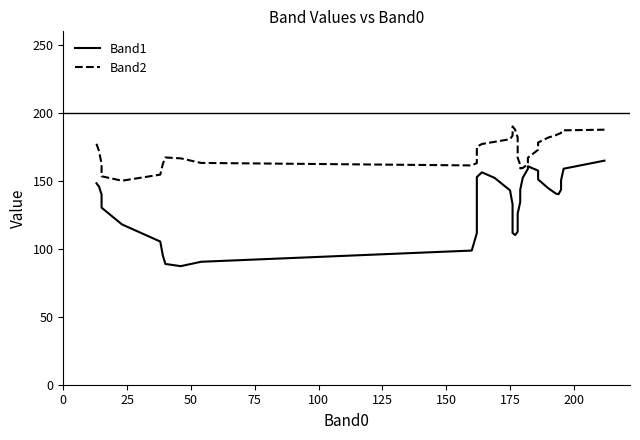

Reading right to left, transcribe all the data shown in this chart.

Band1: 164.9	158.9	150.5	143.6	140.2	140.6	144.5	151.0	157.5	160.7	158.8	152.3	143.5	134.4	125.9	118.4	112.6	110.1	111.7	116.6	123.7	132.7	143.0	152.1	156.3	152.8	142.1	127.1	111.6	98.7	90.5	87.2	88.8	95.1	105.3	117.9	130.3	140.0	145.8	148.2
Band2: 187.6	187.2	186.3	185.3	184.5	183.6	181.8	178.2	172.8	167.0	162.2	159.4	159.2	161.7	167.0	174.4	181.9	187.6	190.0	189.2	186.5	183.3	180.6	178.7	177.1	175.1	171.8	167.3	163.1	161.3	163.2	166.5	167.2	162.4	154.6	150.1	153.4	162.5	171.9	177.3